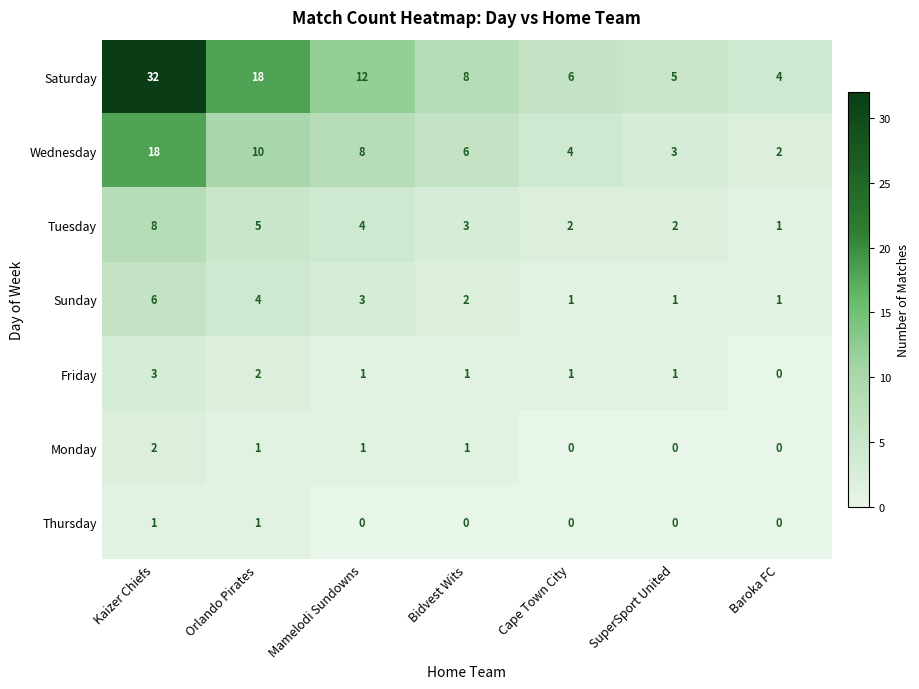

Which category has the highest value across all series?

Kaizer Chiefs